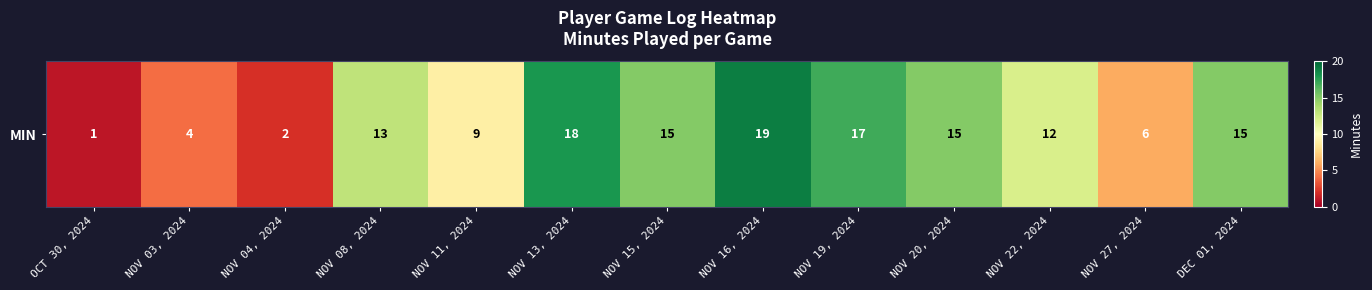

Rank the categories by value from highest to lowest.

NOV 16, 2024, NOV 13, 2024, NOV 19, 2024, NOV 15, 2024, NOV 20, 2024, DEC 01, 2024, NOV 08, 2024, NOV 22, 2024, NOV 11, 2024, NOV 27, 2024, NOV 03, 2024, NOV 04, 2024, OCT 30, 2024